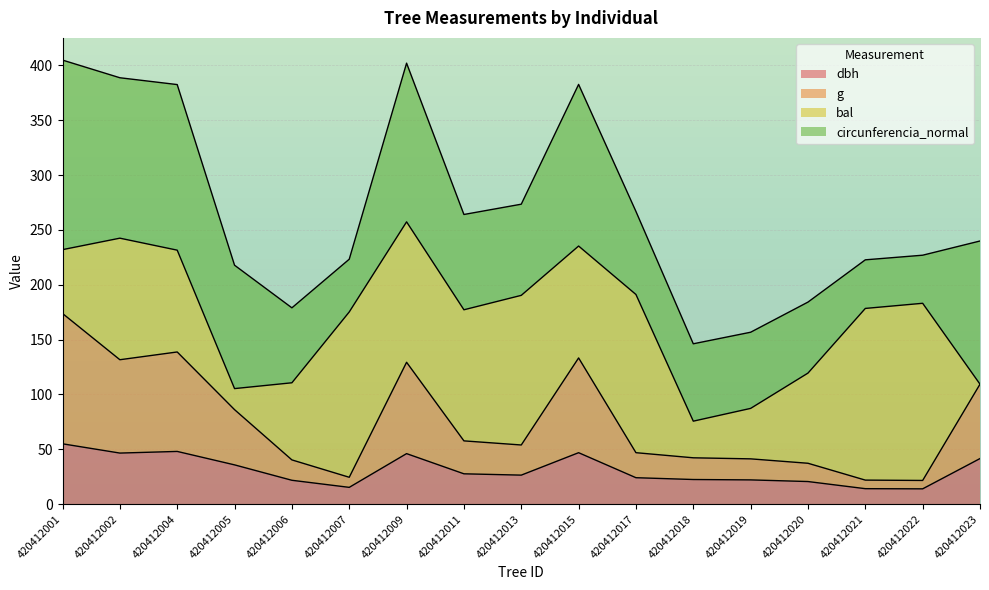

What value does the dbh series have at 420412006?

21.8